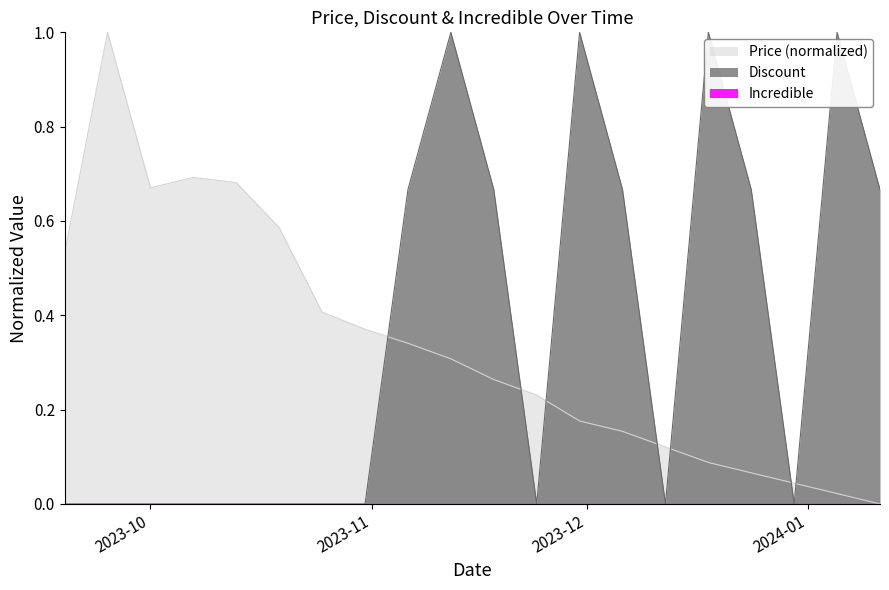

What is the label of the 20th point from the right?

2023-09-19